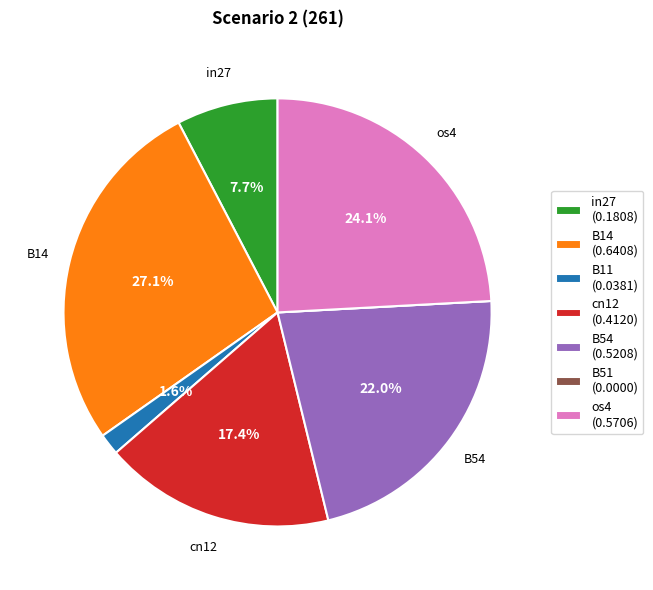

To the nearest percent, what portion does B54 represent?

22%